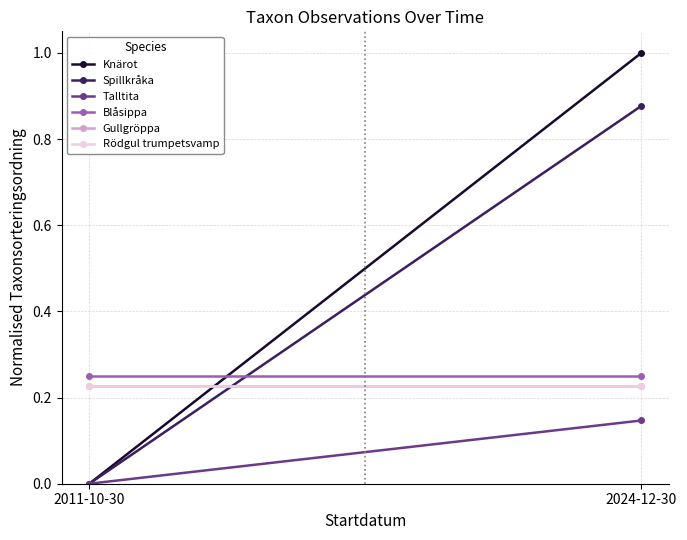

How many data points does each series have?

2